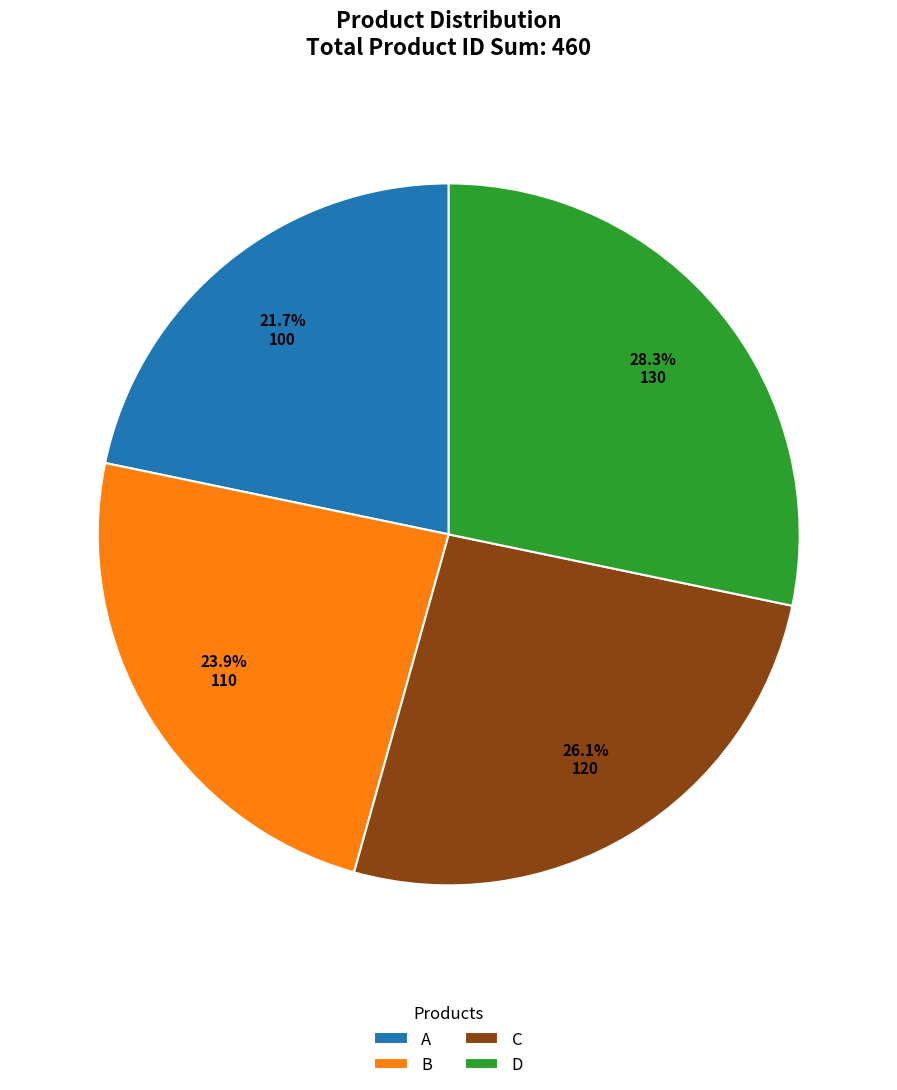

Is there a majority slice in this chart?

No